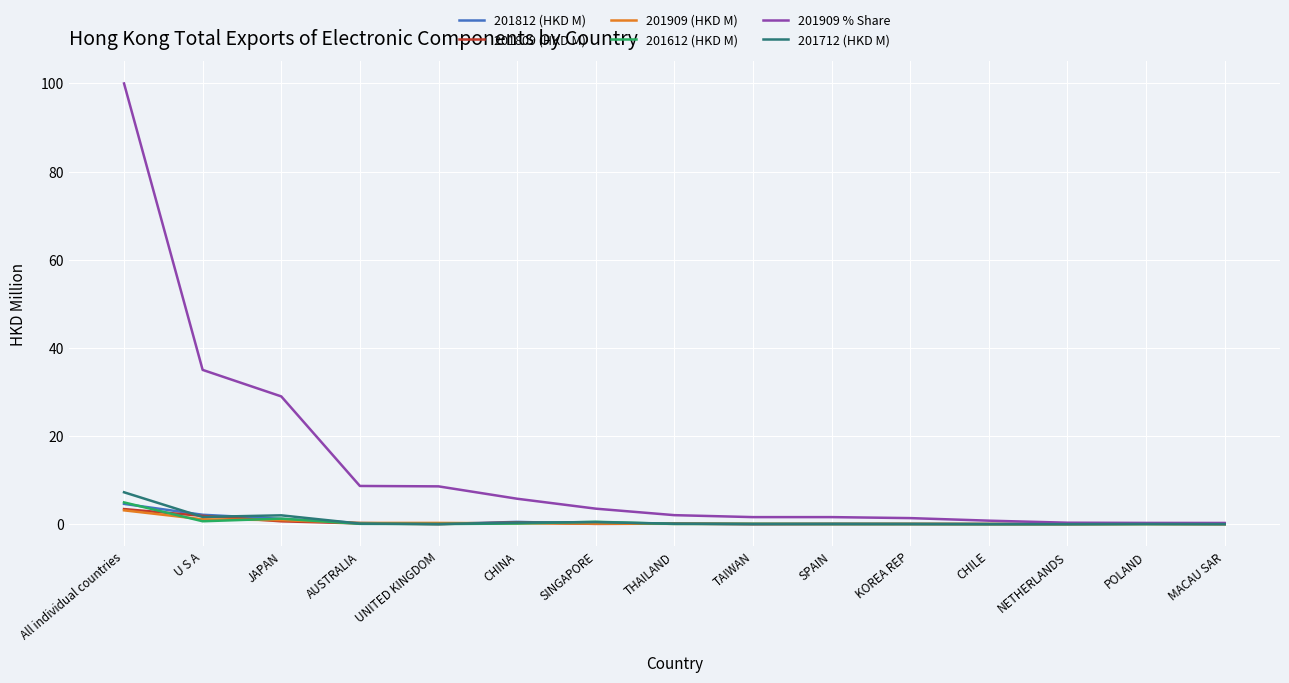

Which series has the largest total across all categories?

201909 % Share